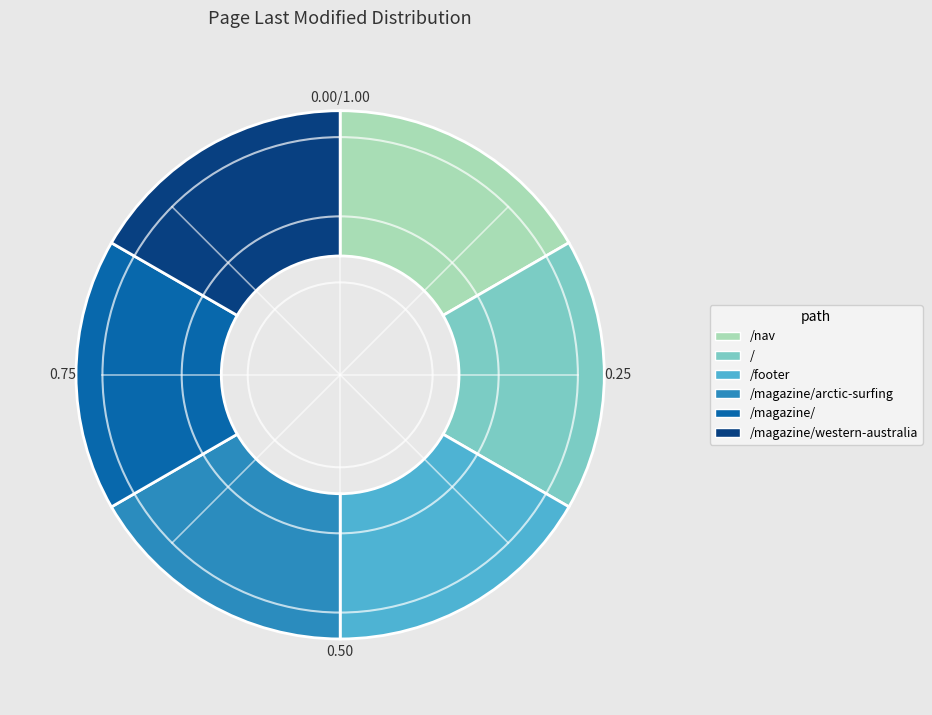

Approximately how many times larger is the value at /footer compared to /?

1.0